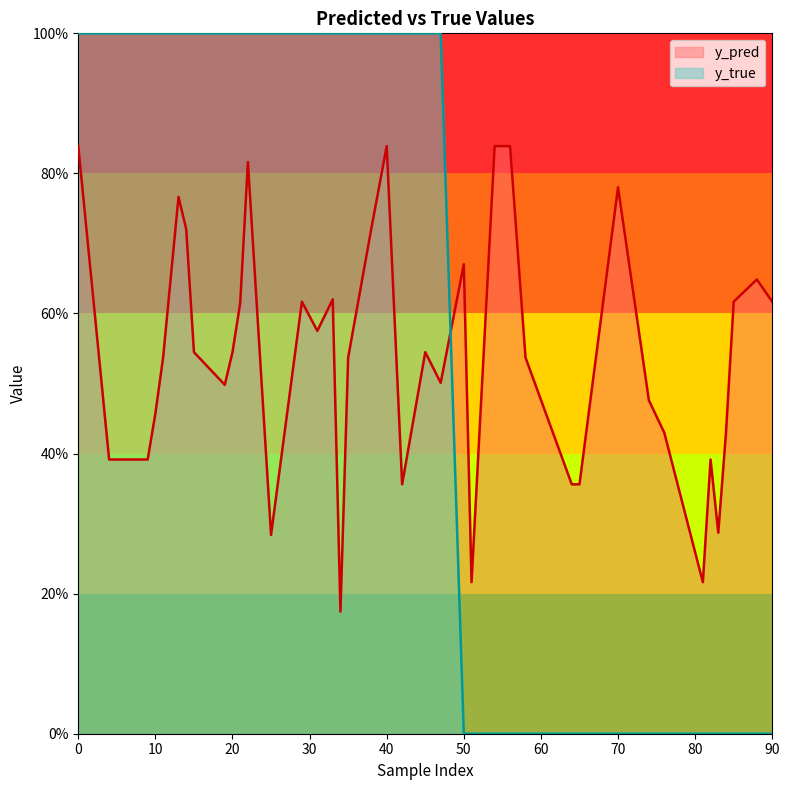

Which category has the lowest value in the y_pred series?

34